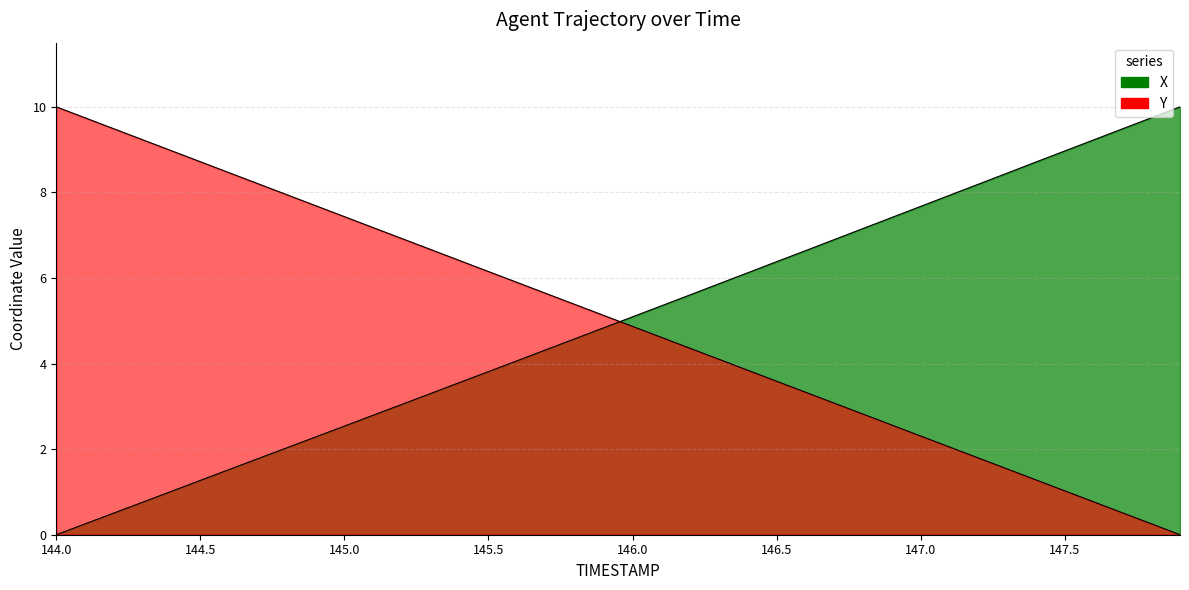

Reading left to right, what are all the values shown in this chart?

X: 144.0=0.0	144.1=0.3	144.2=0.5	144.3=0.8	144.4=1.0	144.5=1.3	144.6=1.5	144.7=1.8	144.8=2.0	144.9=2.3	145.0=2.5	145.1=2.8	145.2=3.0	145.3=3.3	145.4=3.6	145.5=3.8	145.6=4.1	145.7=4.3	145.8=4.6	145.9=4.8	146.0=5.1	146.1=5.3	146.2=5.6	146.3=5.9	146.4=6.1	146.5=6.4	146.6=6.6	146.7=6.9	146.8=7.2	146.9=7.4	147.0=7.7	147.1=7.9	147.2=8.2	147.3=8.5	147.4=8.7	147.5=9.0	147.6=9.2	147.7=9.5	147.8=9.7	147.9=10.0
Y: 144.0=10.0	144.1=9.7	144.2=9.5	144.3=9.2	144.4=9.0	144.5=8.7	144.6=8.5	144.7=8.2	144.8=7.9	144.9=7.7	145.0=7.4	145.1=7.2	145.2=6.9	145.3=6.7	145.4=6.4	145.5=6.2	145.6=5.9	145.7=5.6	145.8=5.4	145.9=5.1	146.0=4.9	146.1=4.6	146.2=4.4	146.3=4.1	146.4=3.8	146.5=3.6	146.6=3.3	146.7=3.1	146.8=2.8	146.9=2.6	147.0=2.3	147.1=2.1	147.2=1.8	147.3=1.5	147.4=1.3	147.5=1.0	147.6=0.8	147.7=0.5	147.8=0.3	147.9=0.0